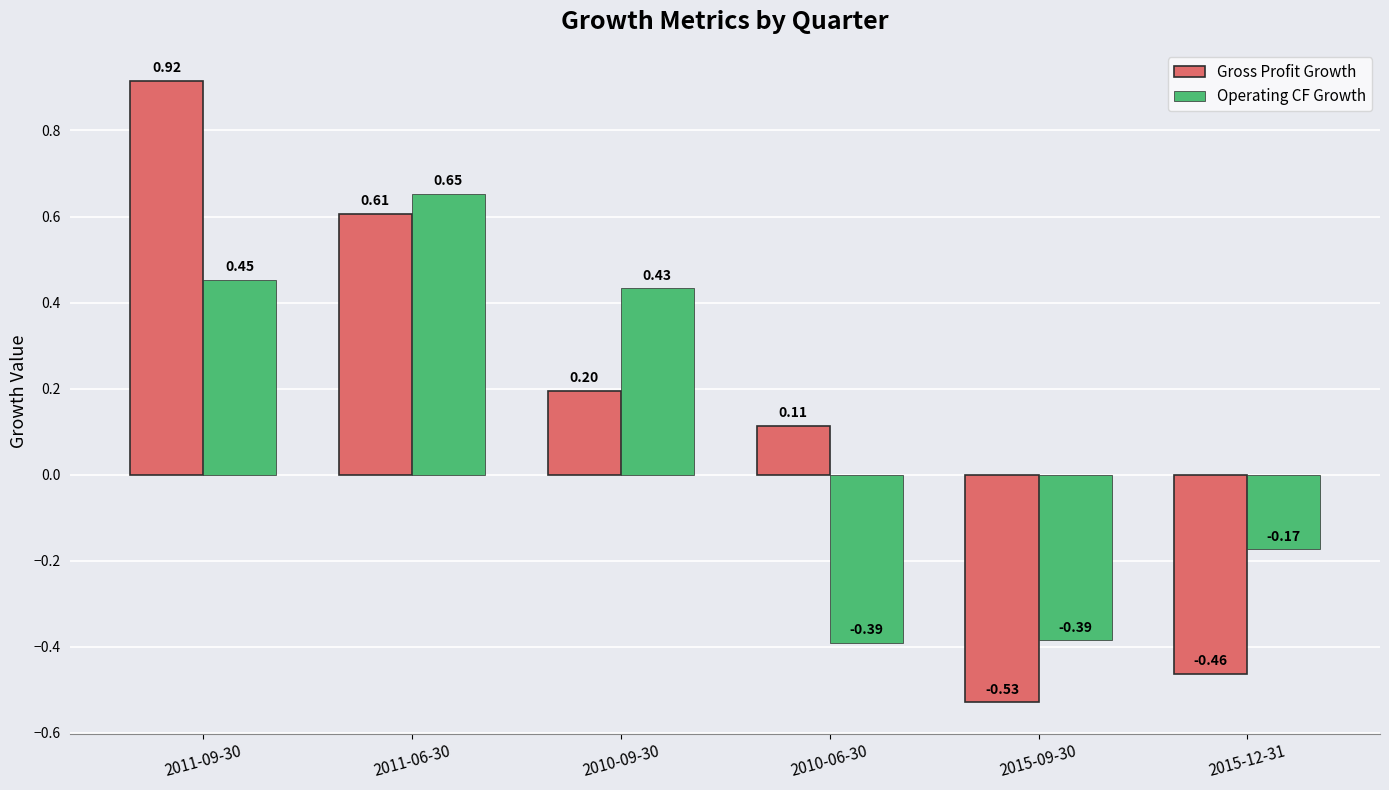

How many bars are there in total?

12